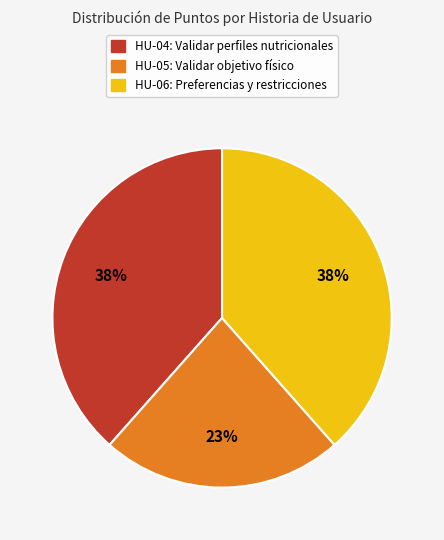

Which slice is the smallest?

HU-05: Validar objetivo físico